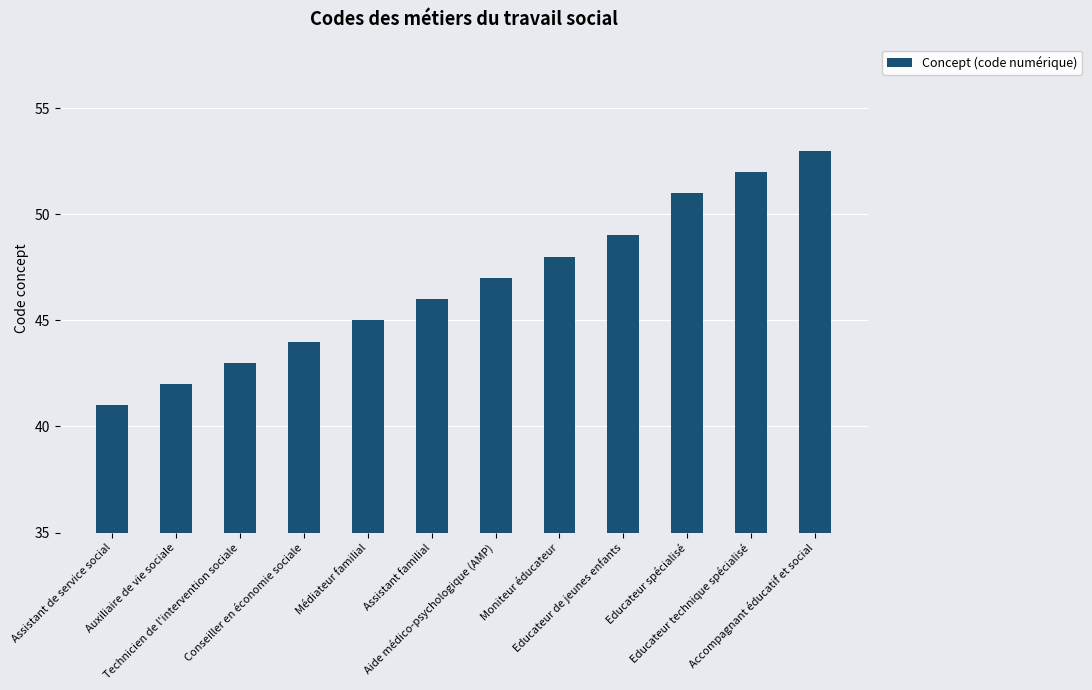

Does the chart contain any negative values?

No